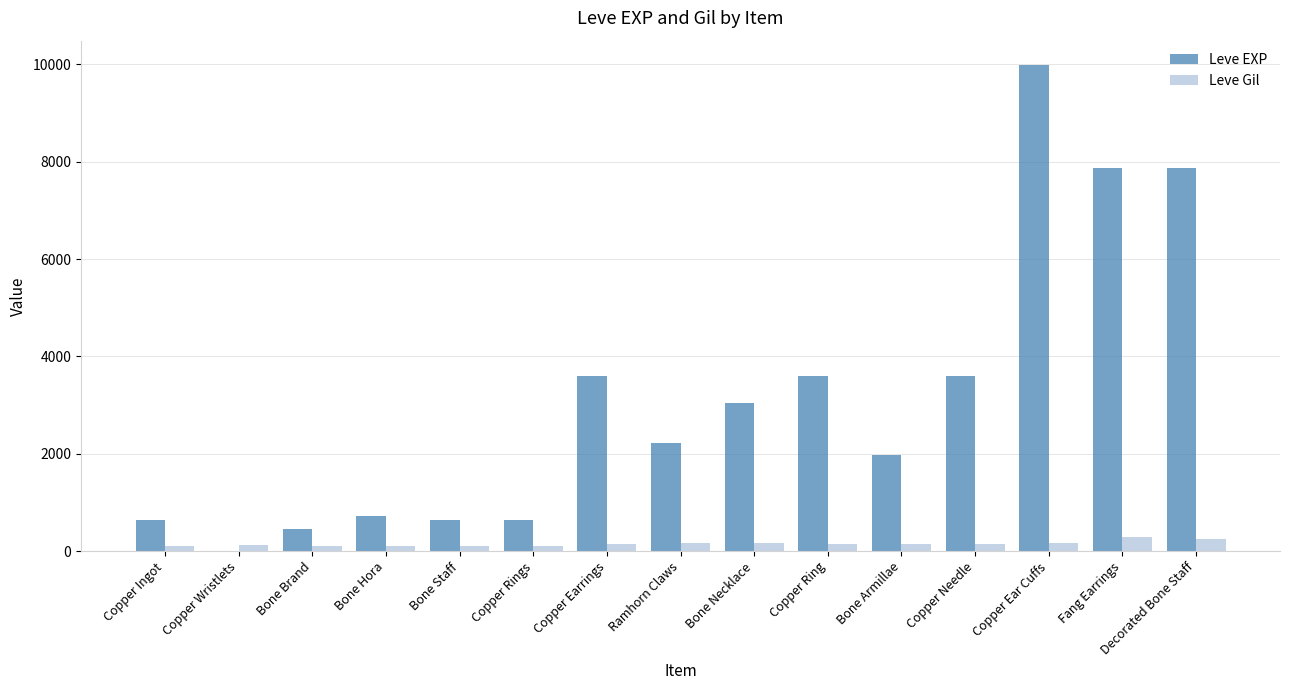

At which category is the sum across all series the highest?

Copper Ear Cuffs